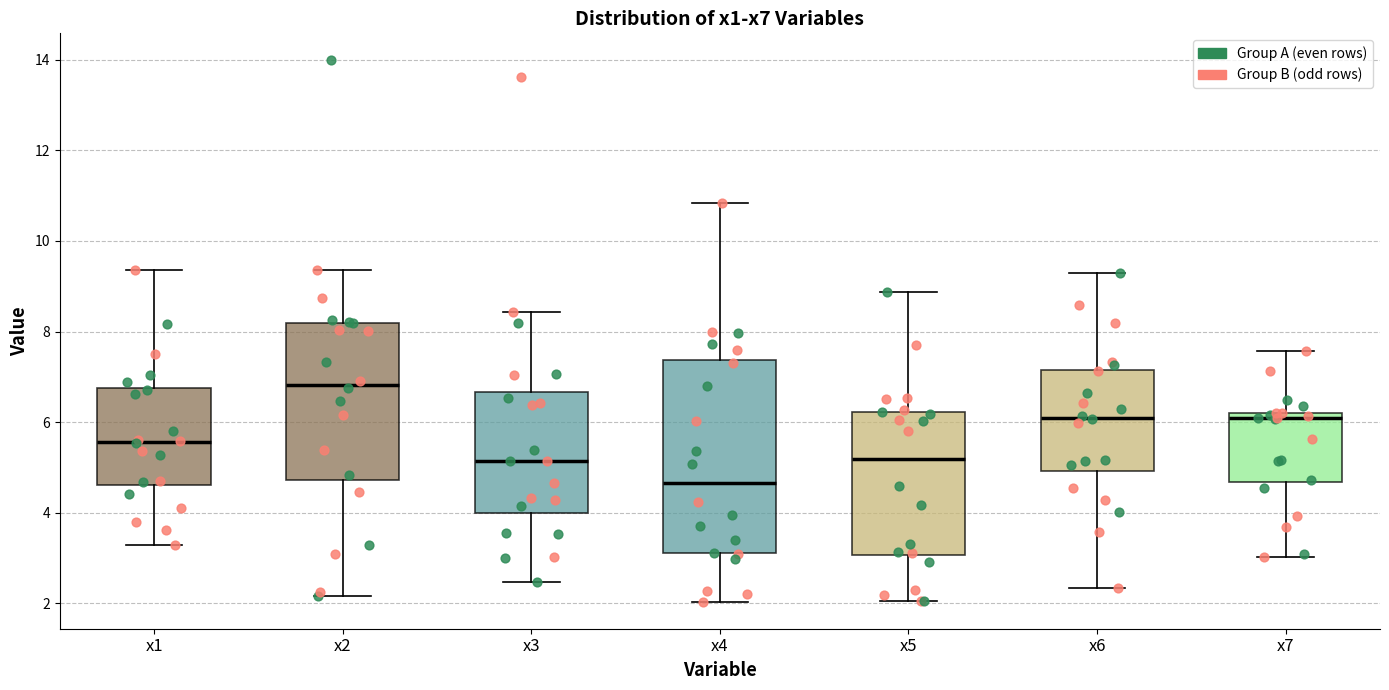

Which box's median line is the highest?

x2